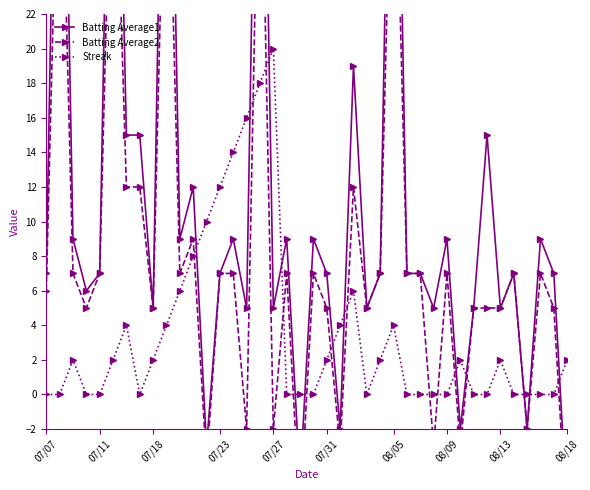

In Batting Average1, how many points are lower than both neighbors (excluding endpoints)?

13